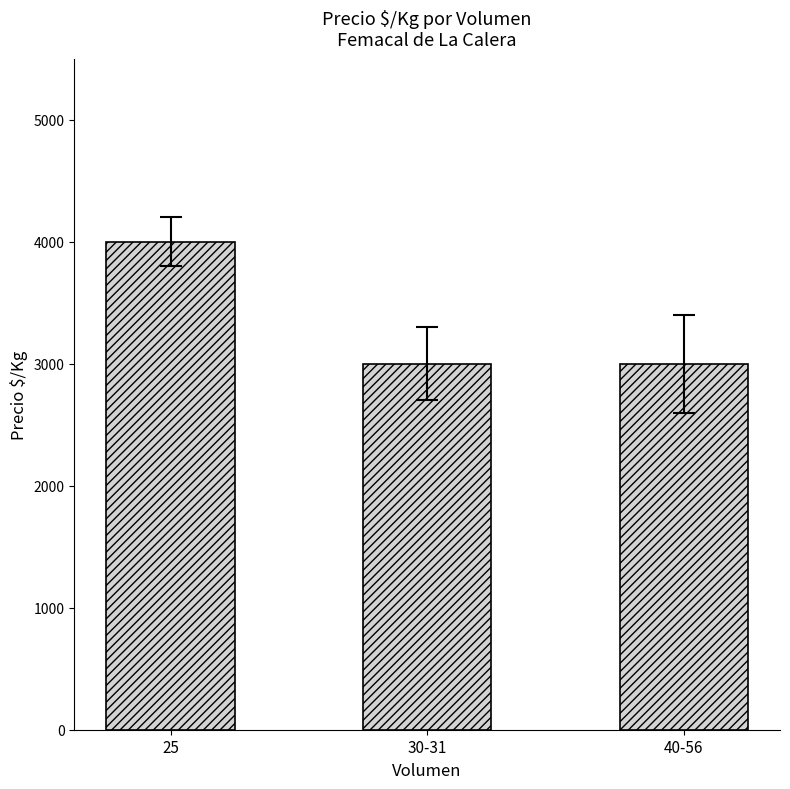

What is the minimum value shown in the chart?

3000